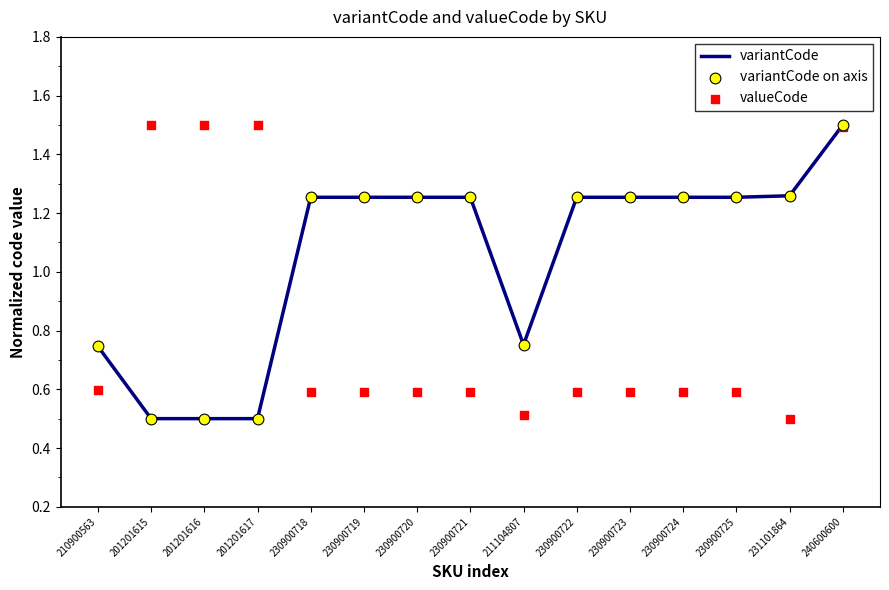

Which series contains the lowest Y value?

variantCode